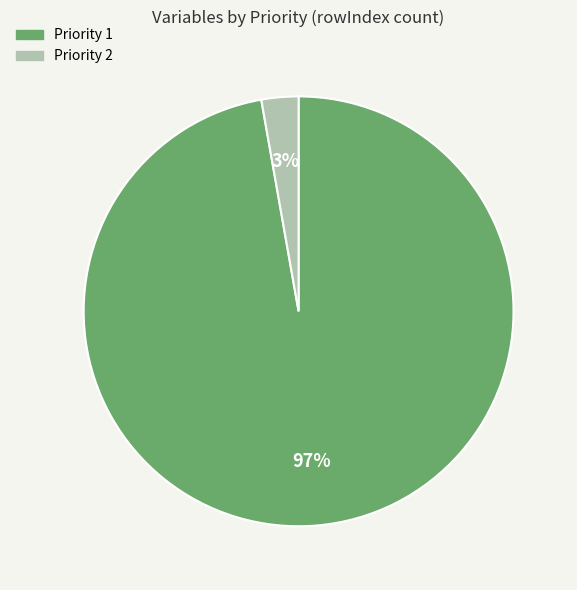

To the nearest percent, what is the combined percentage of Priority 1 and Priority 2?

100%